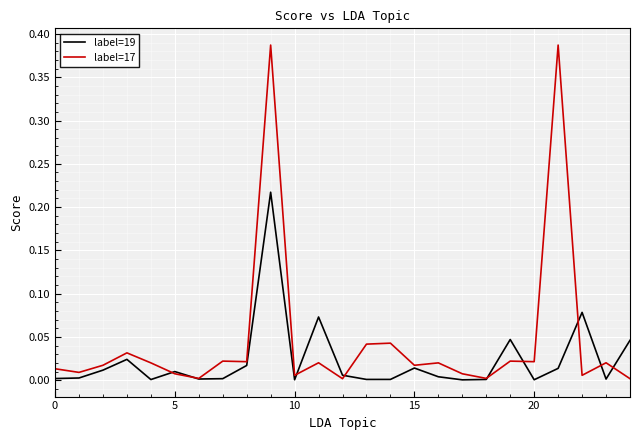

After their last crossing, which series has the higher values: label=19 or label=17?

label=19